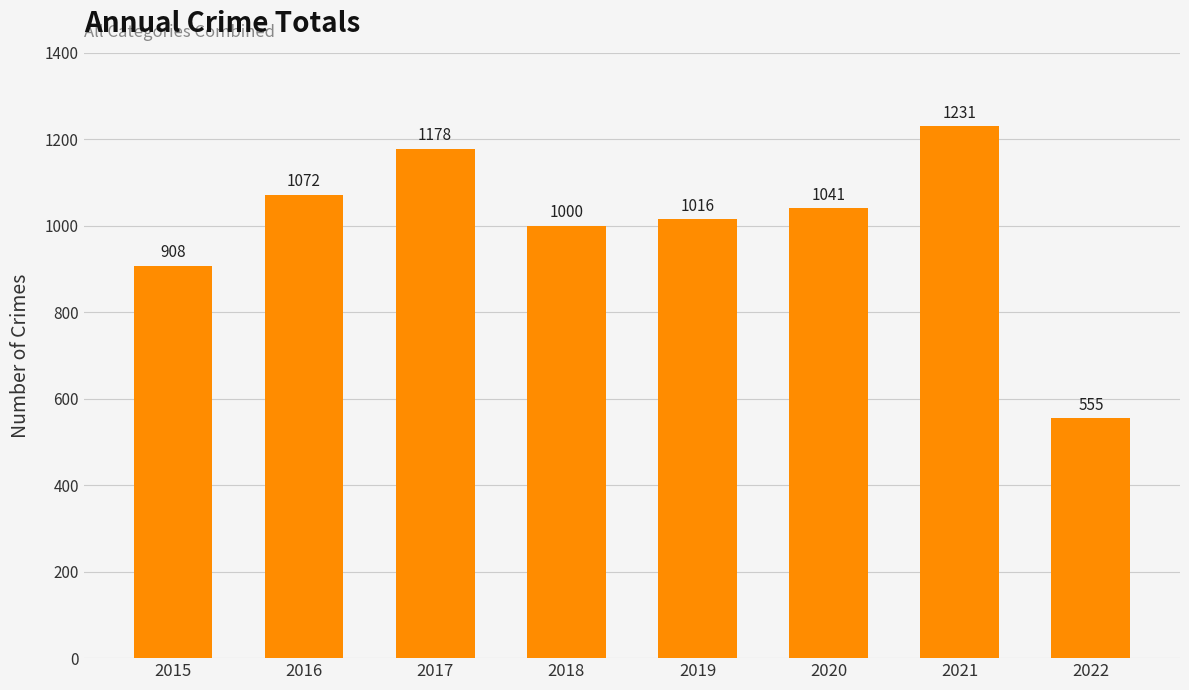

Count the number of categories in the chart.

8